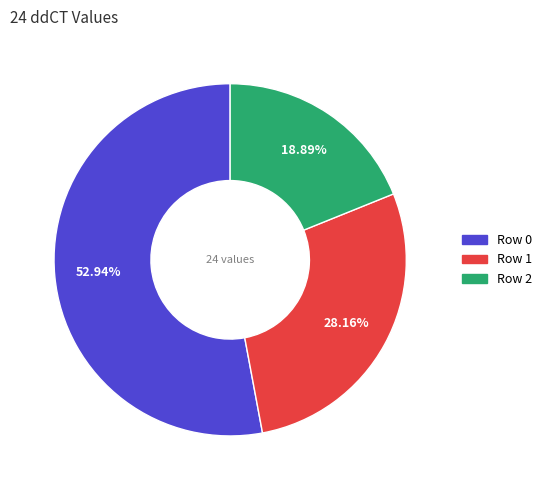

Does any single category account for the majority?

Yes